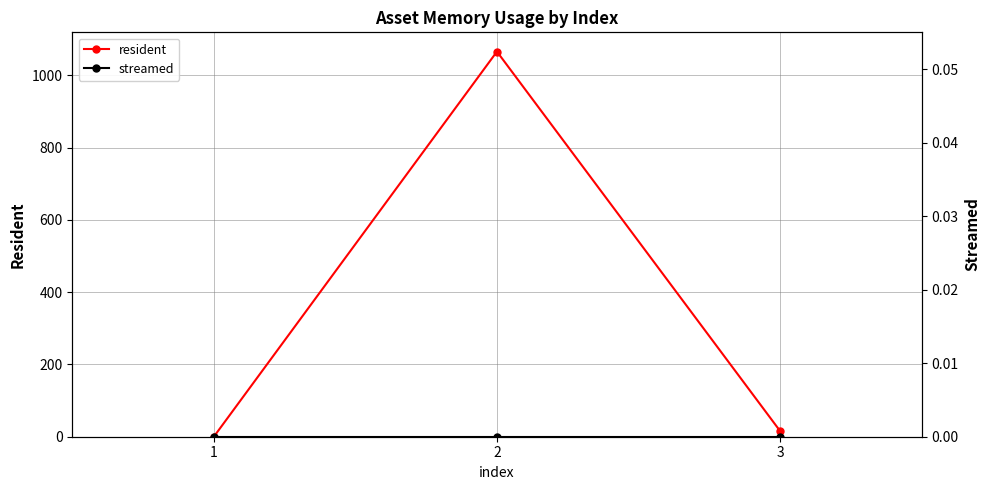

What is the difference between the resident values at 1 and 2?

1066